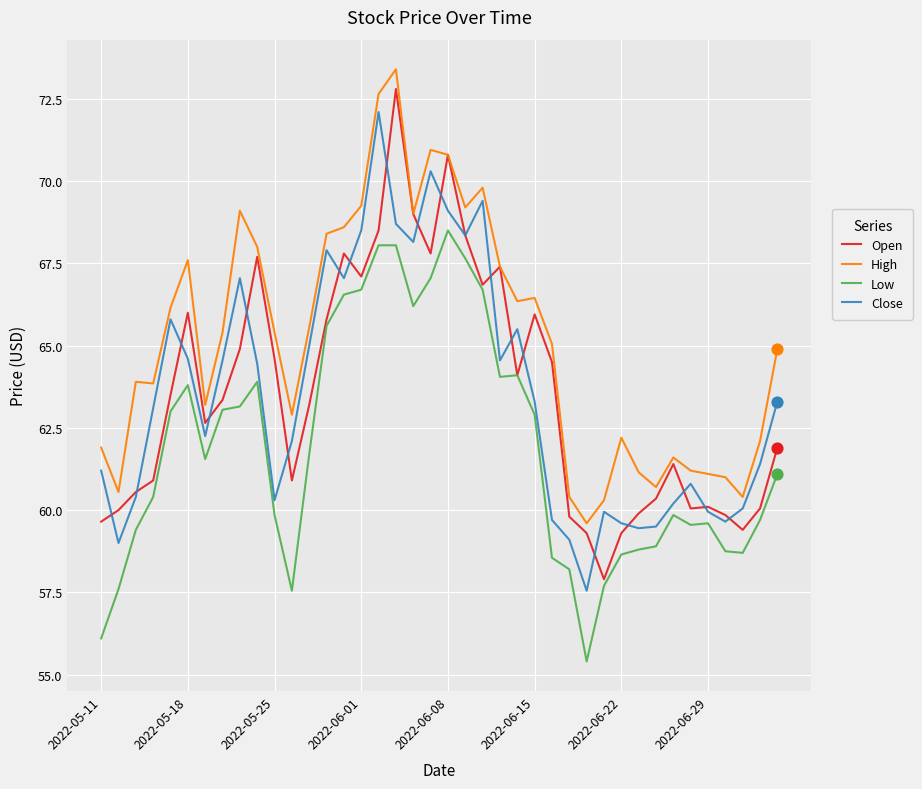

Which series has the widest spread of values?

Open